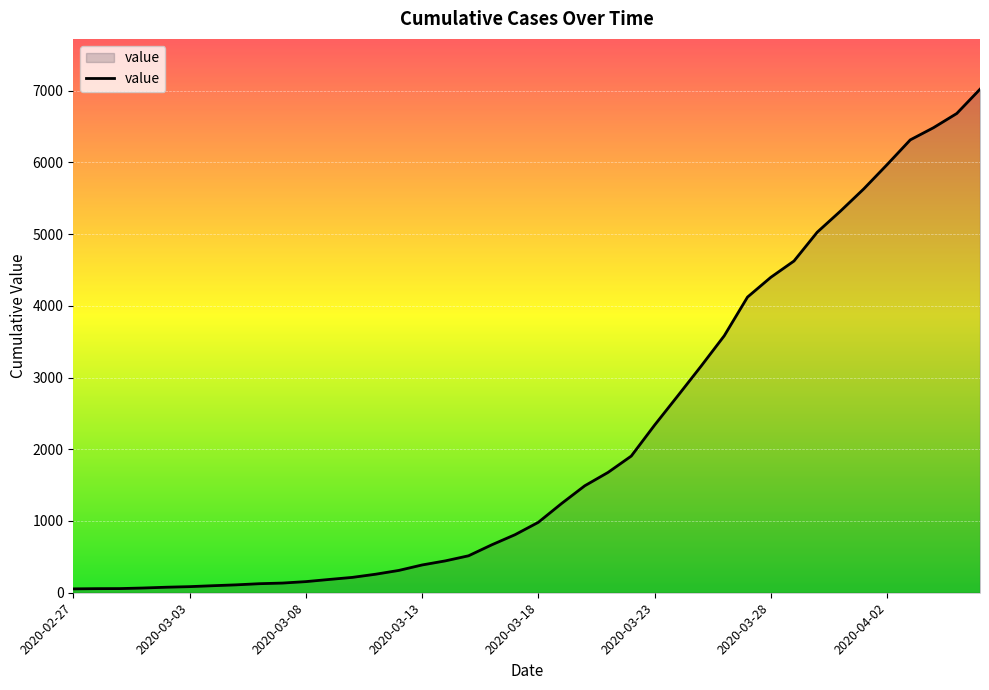

What is the difference between the maximum and minimum values?

6964